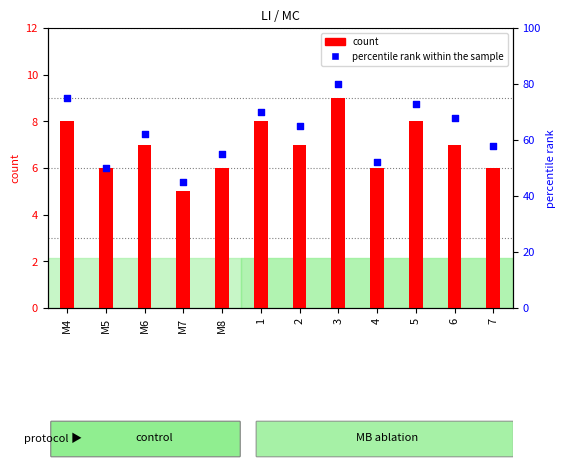

Which series reaches the maximum Y coordinate?

percentile rank within the sample